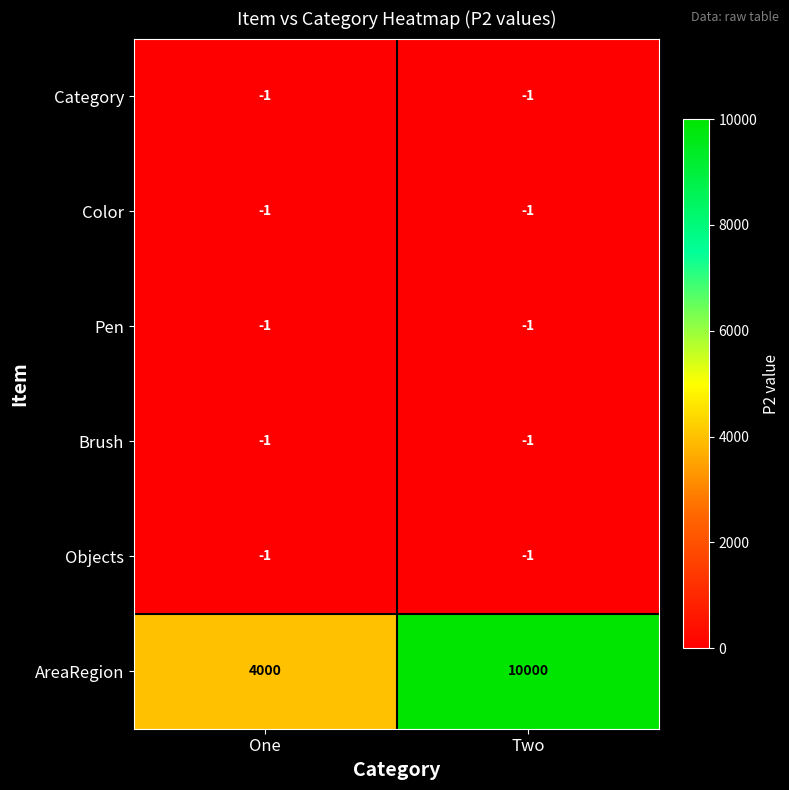

Reading right to left, list all the values displayed in this chart.

Category: Two=-1	One=-1
Color: Two=-1	One=-1
Pen: Two=-1	One=-1
Brush: Two=-1	One=-1
Objects: Two=-1	One=-1
AreaRegion: Two=10000	One=4000